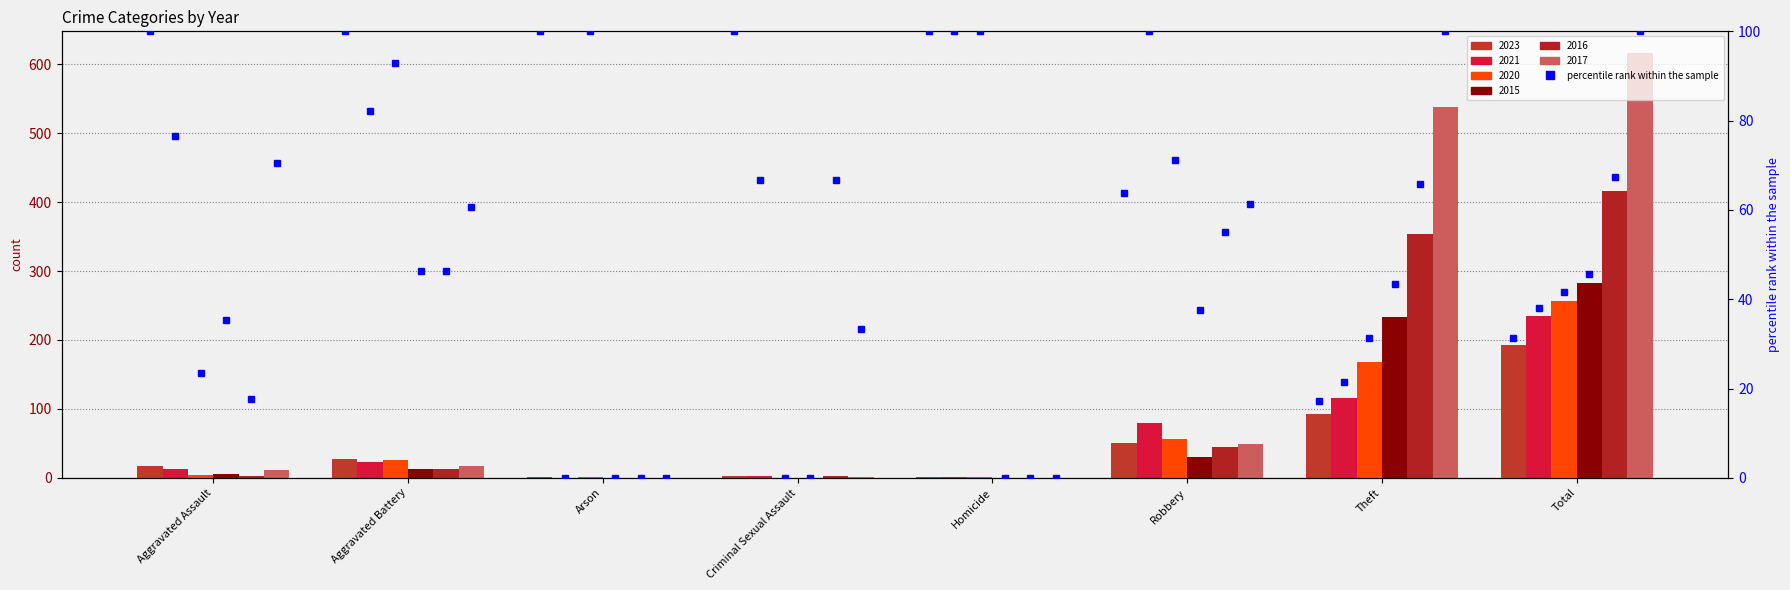

Are the bars horizontal?

No